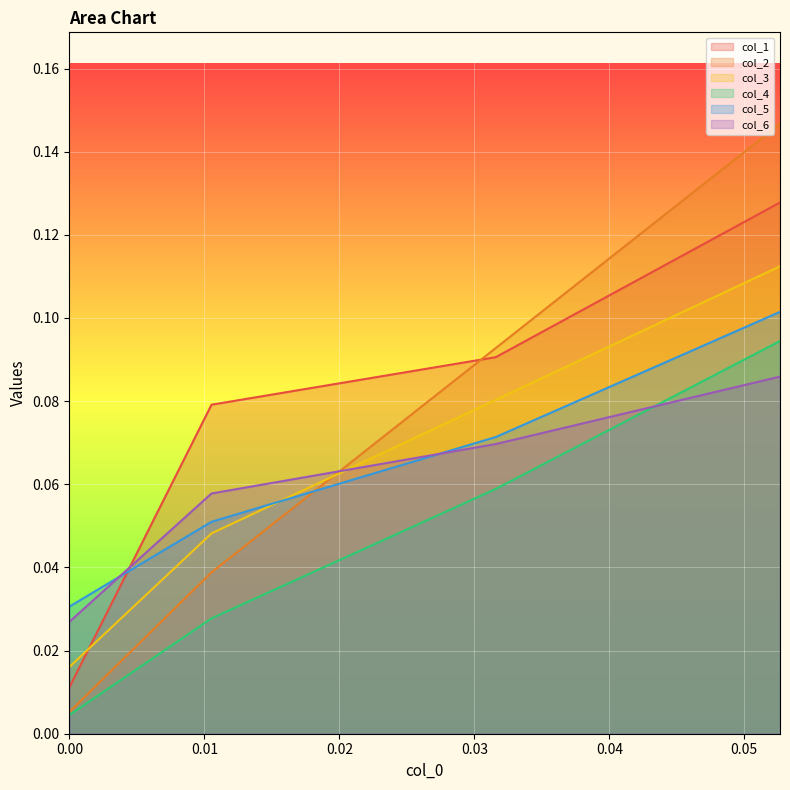

Count the number of categories in the chart.

4